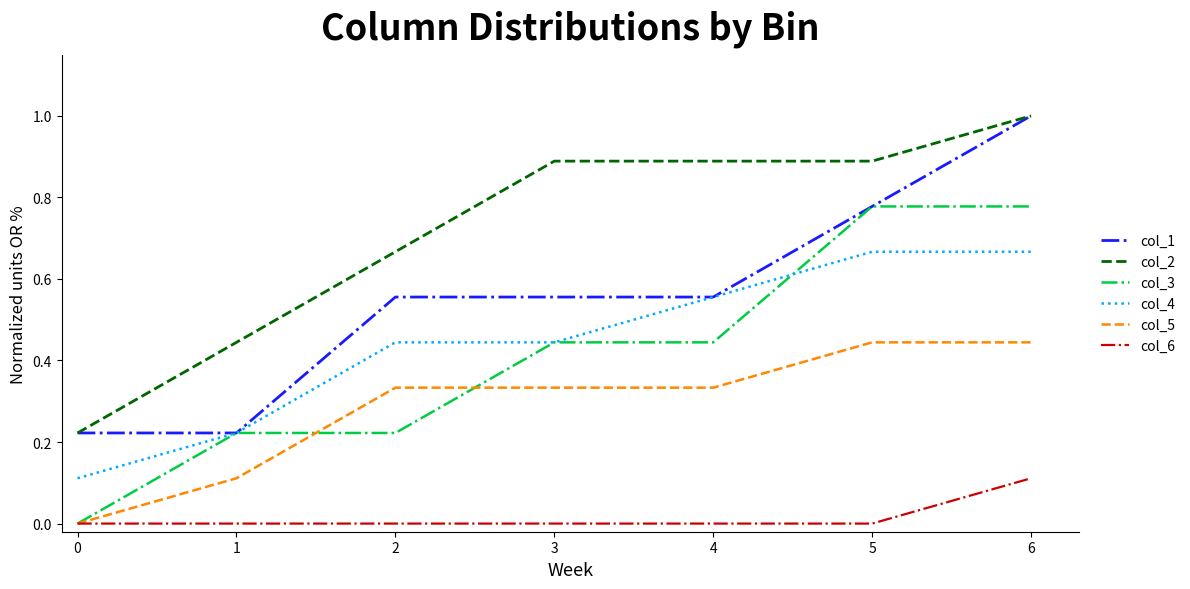

What are all the series names shown in the legend?

col_1, col_2, col_3, col_4, col_5, col_6